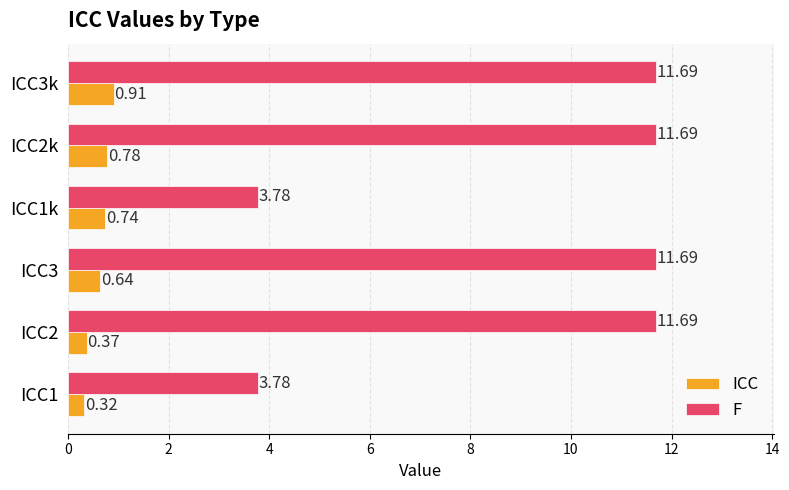

What is the difference between the F values at ICC3 and ICC1?

7.9